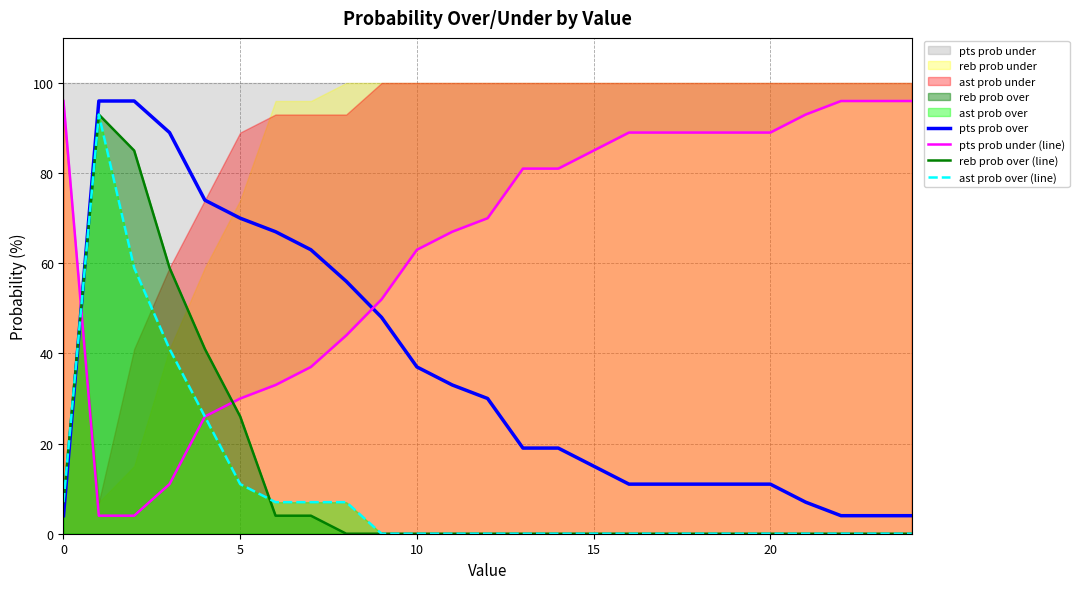

Which label corresponds to the largest value in the chart?

5